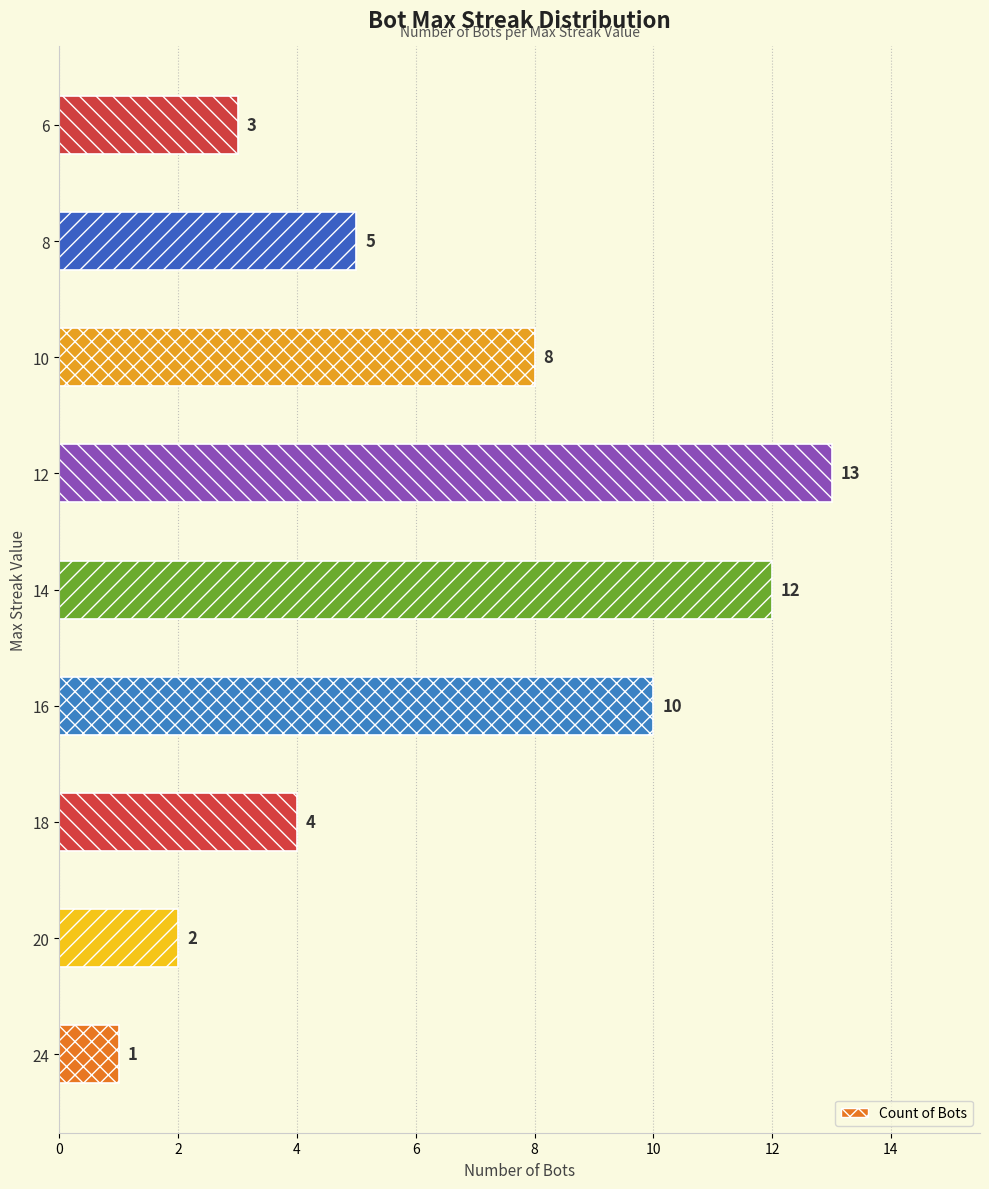

Rank the categories by value from highest to lowest.

12, 14, 16, 10, 8, 18, 6, 20, 24